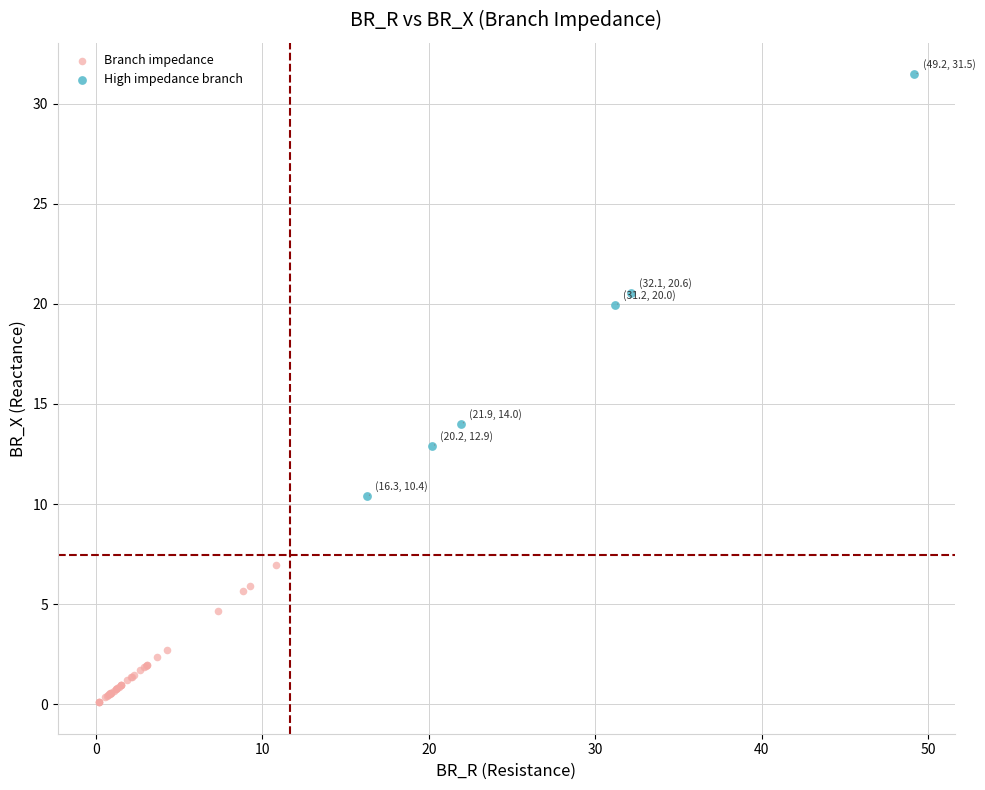

Which series reaches the maximum Y coordinate?

High impedance branch